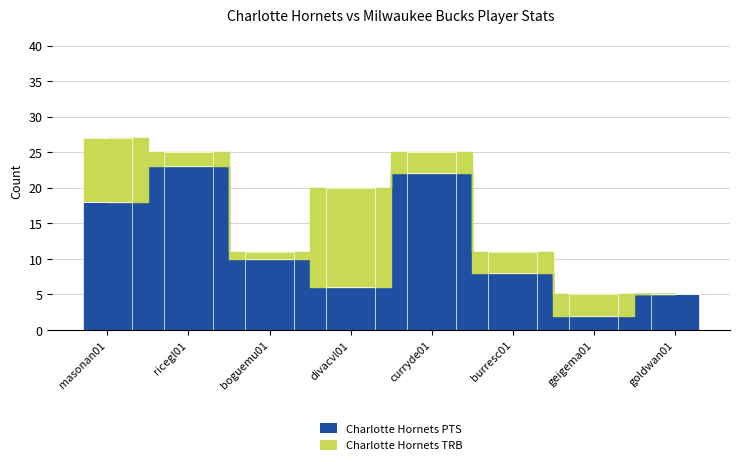

How many distinct data groups are displayed?

2